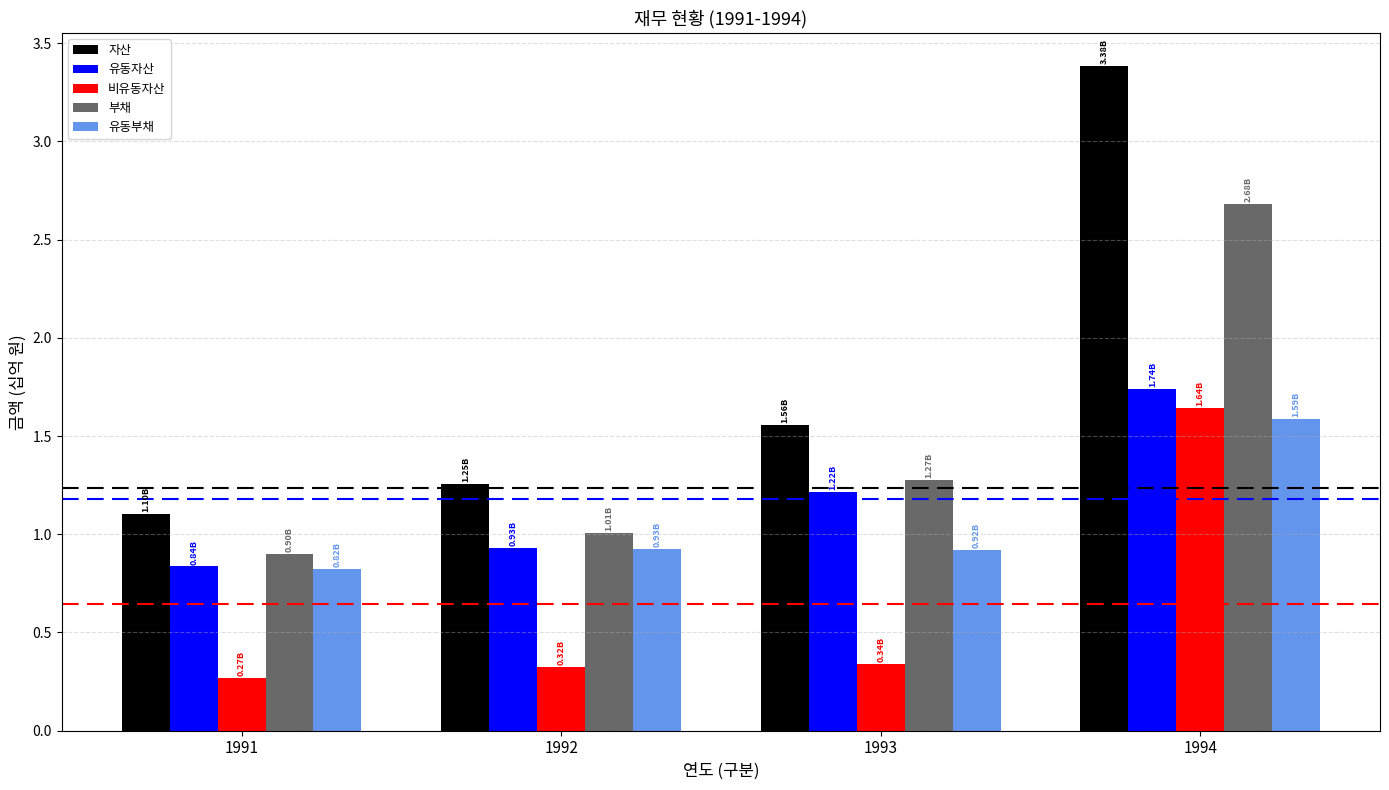

Is it true that 유동부채 equals 0.9 at 1992?

True